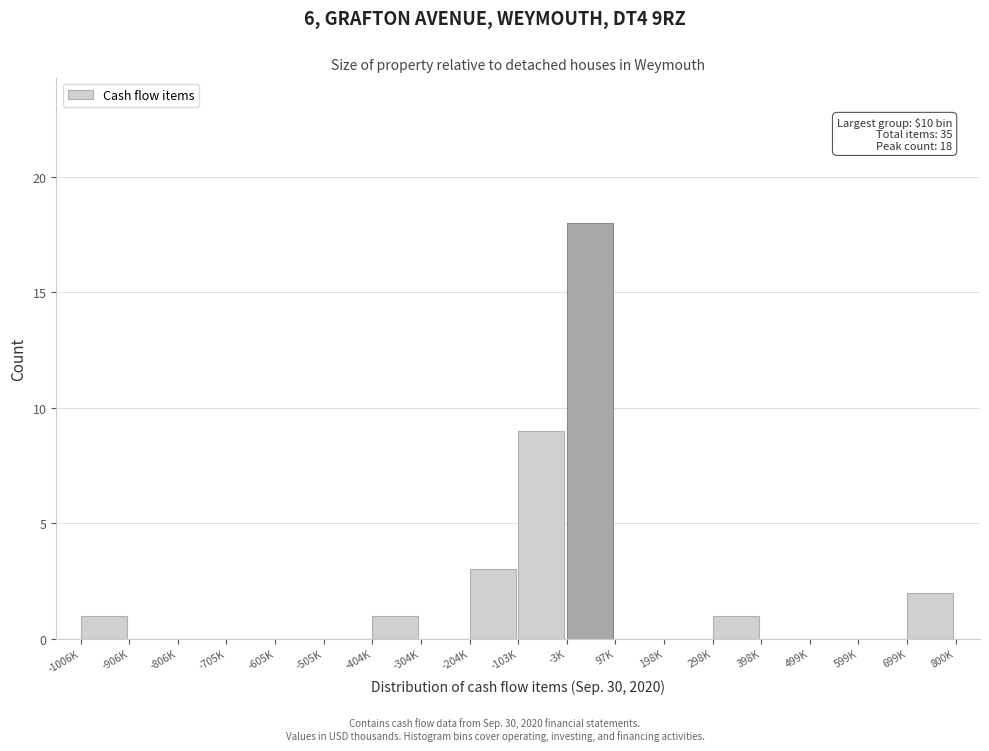

Reading right to left, transcribe all the data shown in this chart.

699K=2	599K=0	499K=0	398K=0	298K=1	198K=0	97K=0	-3K=18	-103K=9	-204K=3	-304K=0	-404K=1	-505K=0	-605K=0	-705K=0	-806K=0	-906K=0	-1006K=1